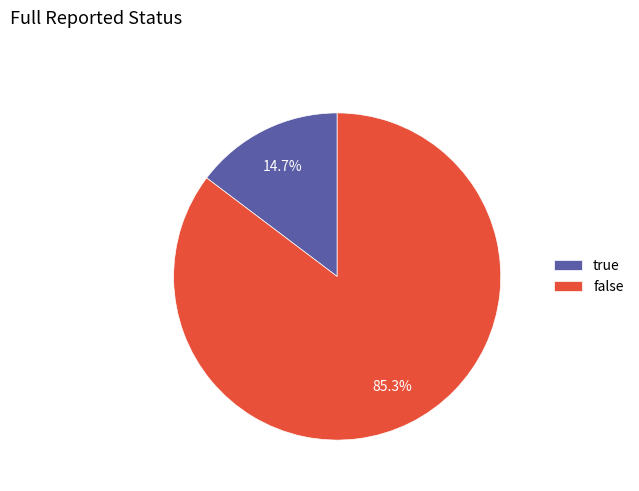

Which category accounts for the majority?

false